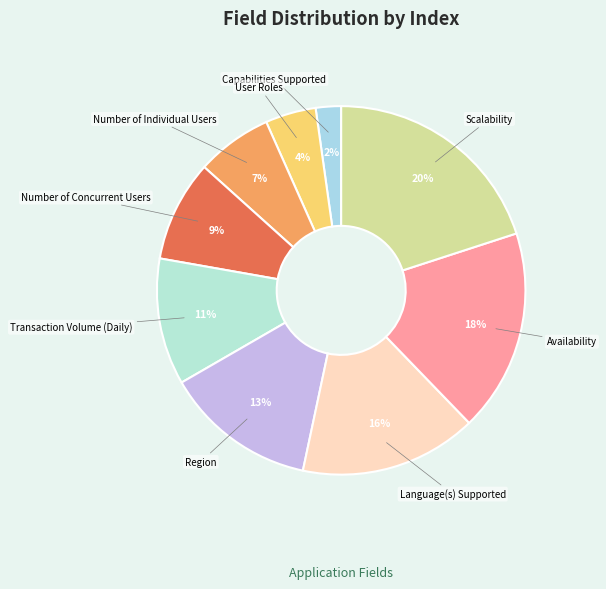

Count the number of slices in the pie.

9